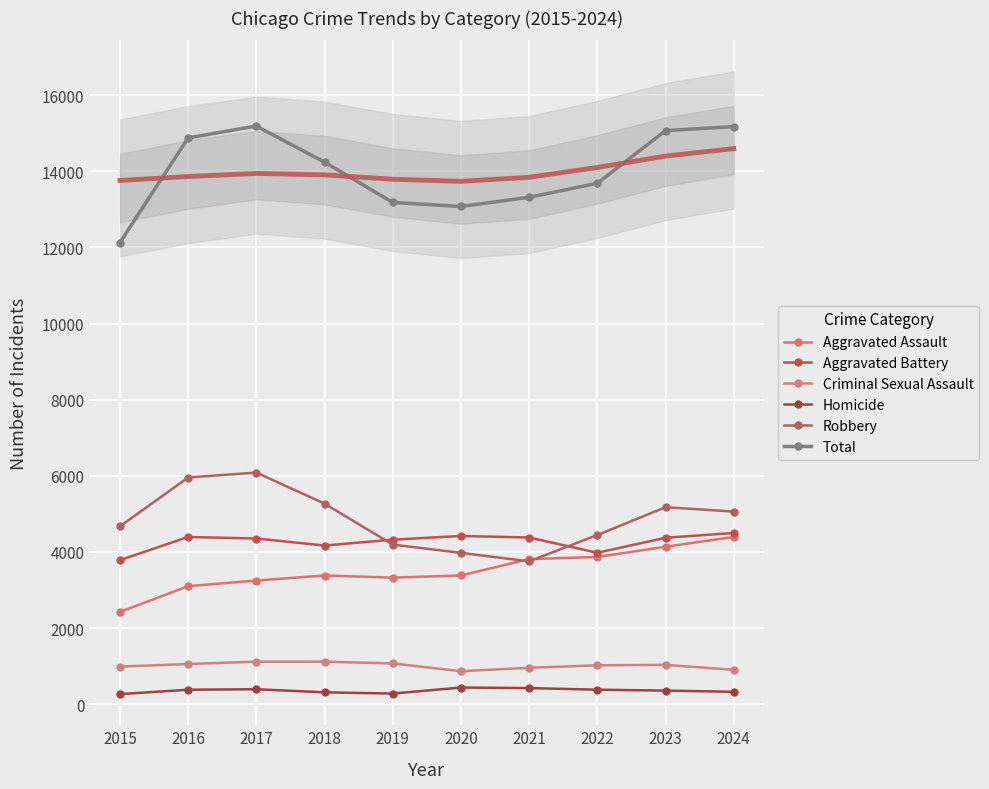

The Robbery series shows 2389 at 2020. True or false?

False